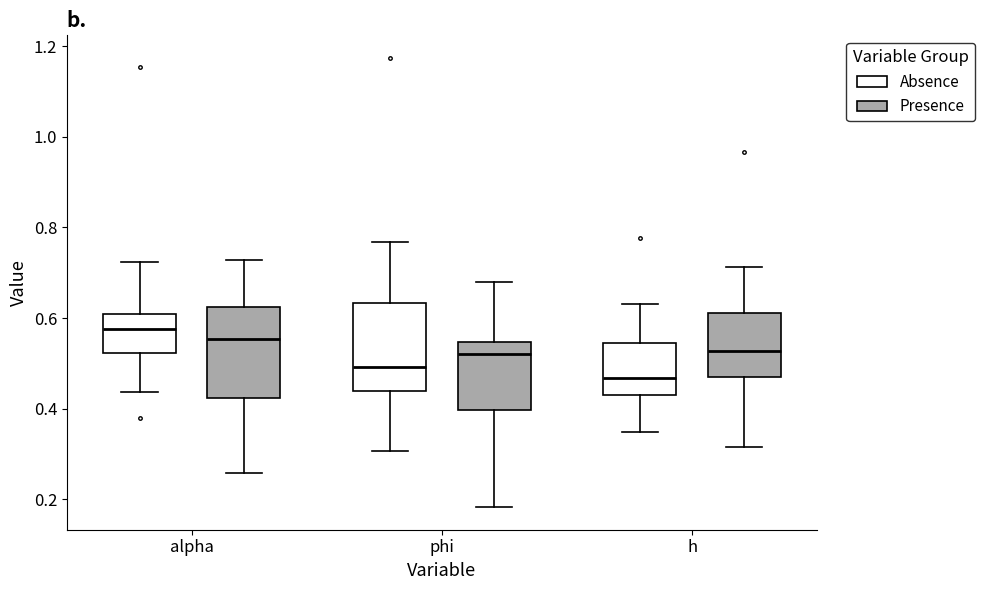

Reading left to right, read every box against the y-axis: the position of its median line, the range the box covers, and the ends of its whiskers. The values are not printed on the chart, so give them approximately, as read against the axis.

alpha (Absence): median 0.58, box 0.52 to 0.60, whiskers 0.44 to 0.72
alpha (Presence): median 0.56, box 0.42 to 0.62, whiskers 0.26 to 0.72
phi (Absence): median 0.50, box 0.44 to 0.64, whiskers 0.30 to 0.76
phi (Presence): median 0.52, box 0.40 to 0.54, whiskers 0.18 to 0.68
h (Absence): median 0.46, box 0.44 to 0.54, whiskers 0.34 to 0.64
h (Presence): median 0.52, box 0.46 to 0.62, whiskers 0.32 to 0.72